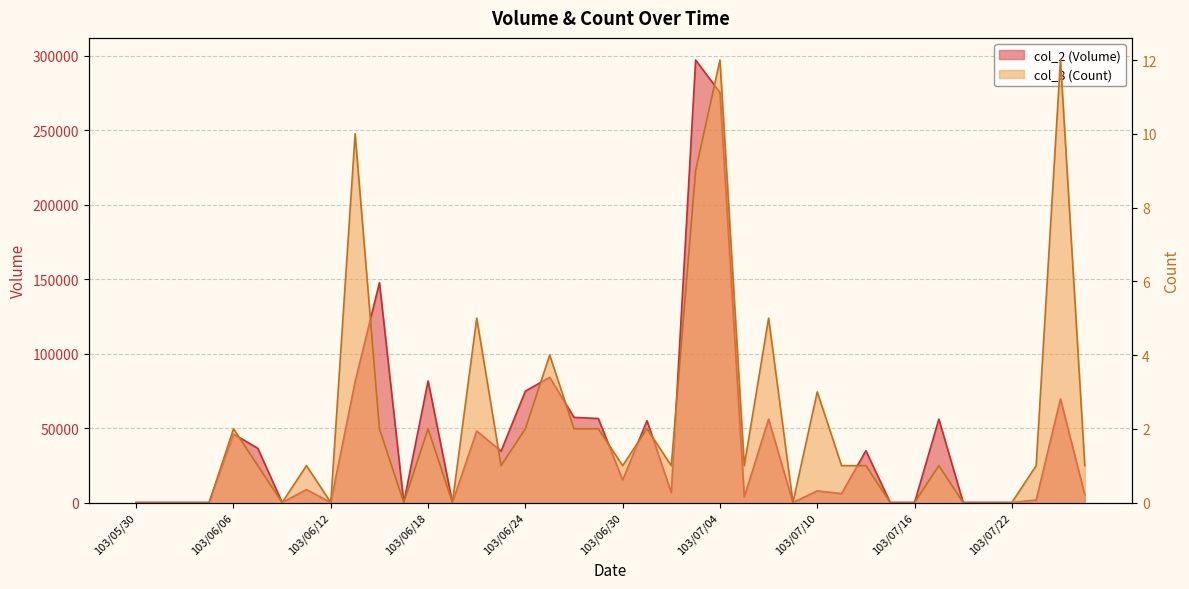

How many data points in col_8 (Count) are above 1?

15